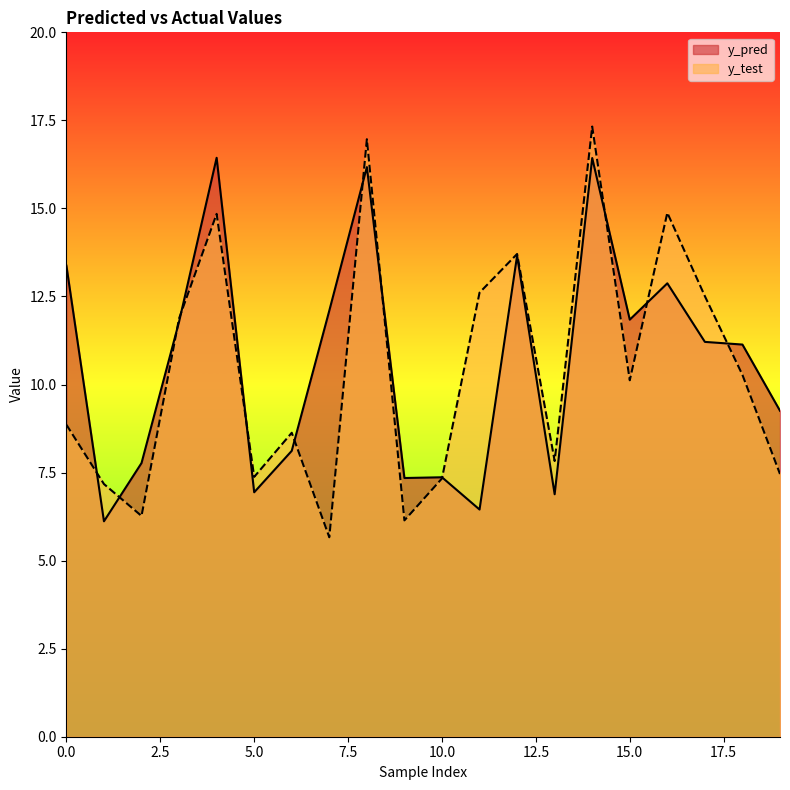

How many values in the y_test series exceed 10?

10